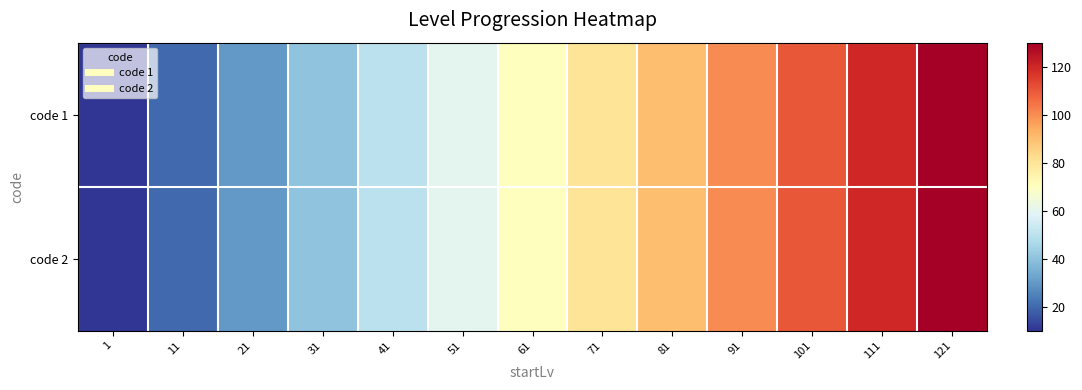

Reading left to right, transcribe all the data shown in this chart.

code 1: 1=10	11=20	21=30	31=40	41=50	51=60	61=70	71=80	81=90	91=100	101=110	111=120	121=130
code 2: 1=10	11=20	21=30	31=40	41=50	51=60	61=70	71=80	81=90	91=100	101=110	111=120	121=130